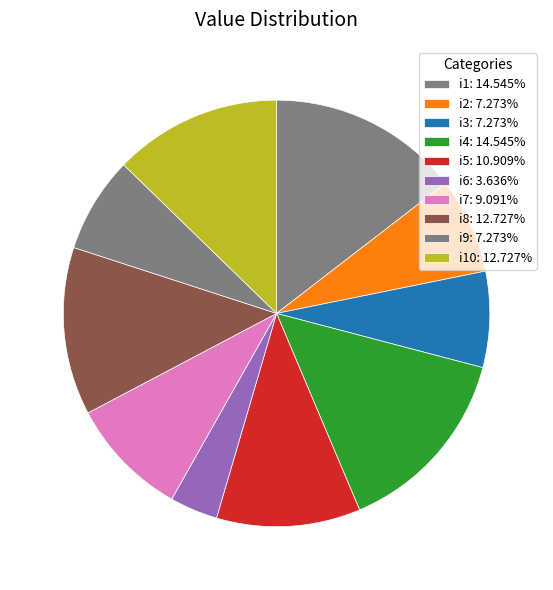

How many segments does this pie chart have?

10